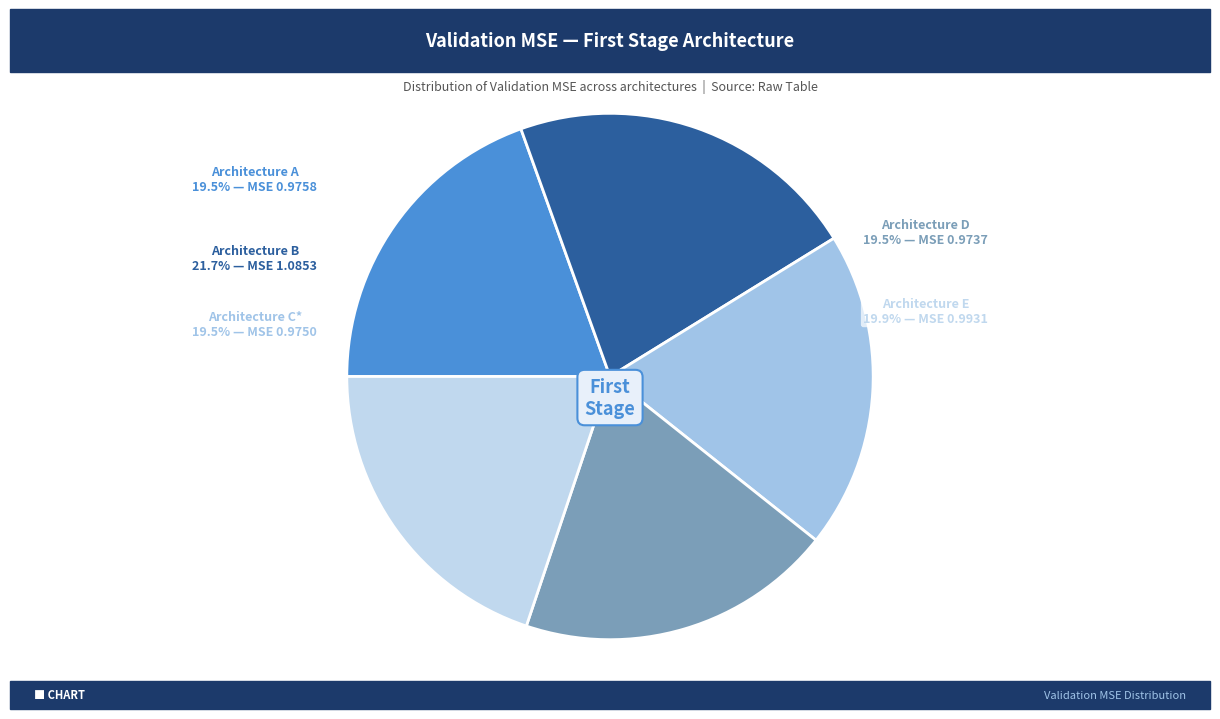

Rank the categories by value from lowest to highest.

D, C*, A, E, B